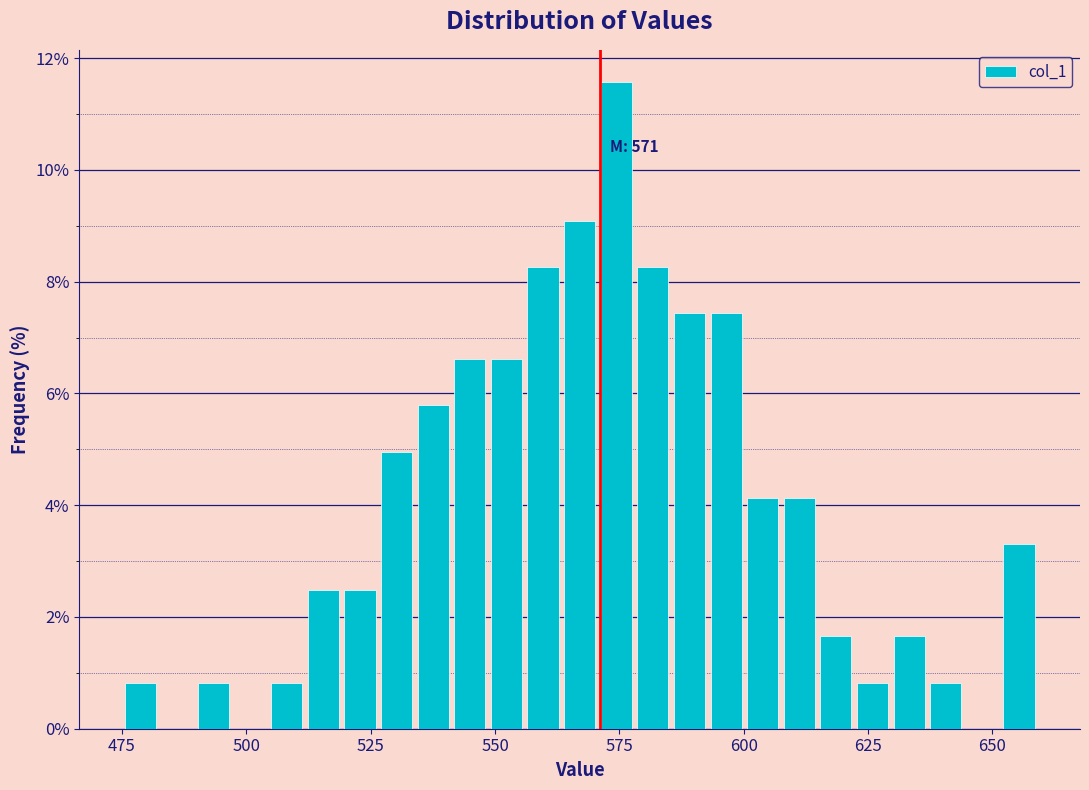

Around what value on the x-axis is the tallest bar? Give the approximate position of its centre, as read against the axis.

575